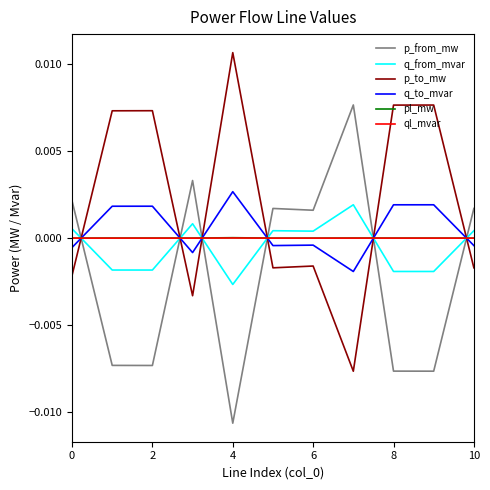

How many times do pl_mw and p_from_mw cross each other?

6